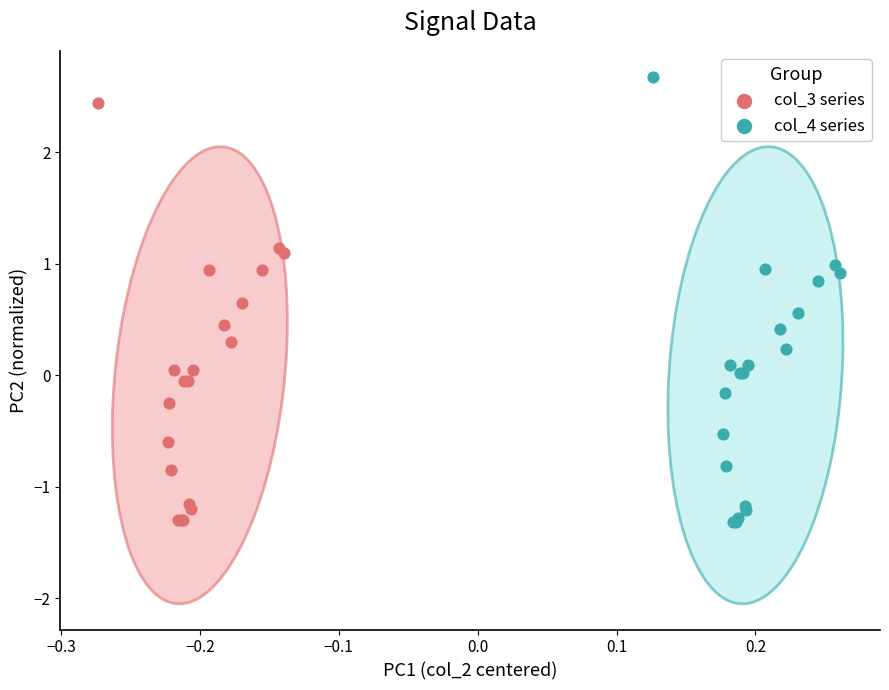

Which series has the widest spread of Y values?

col_4 series